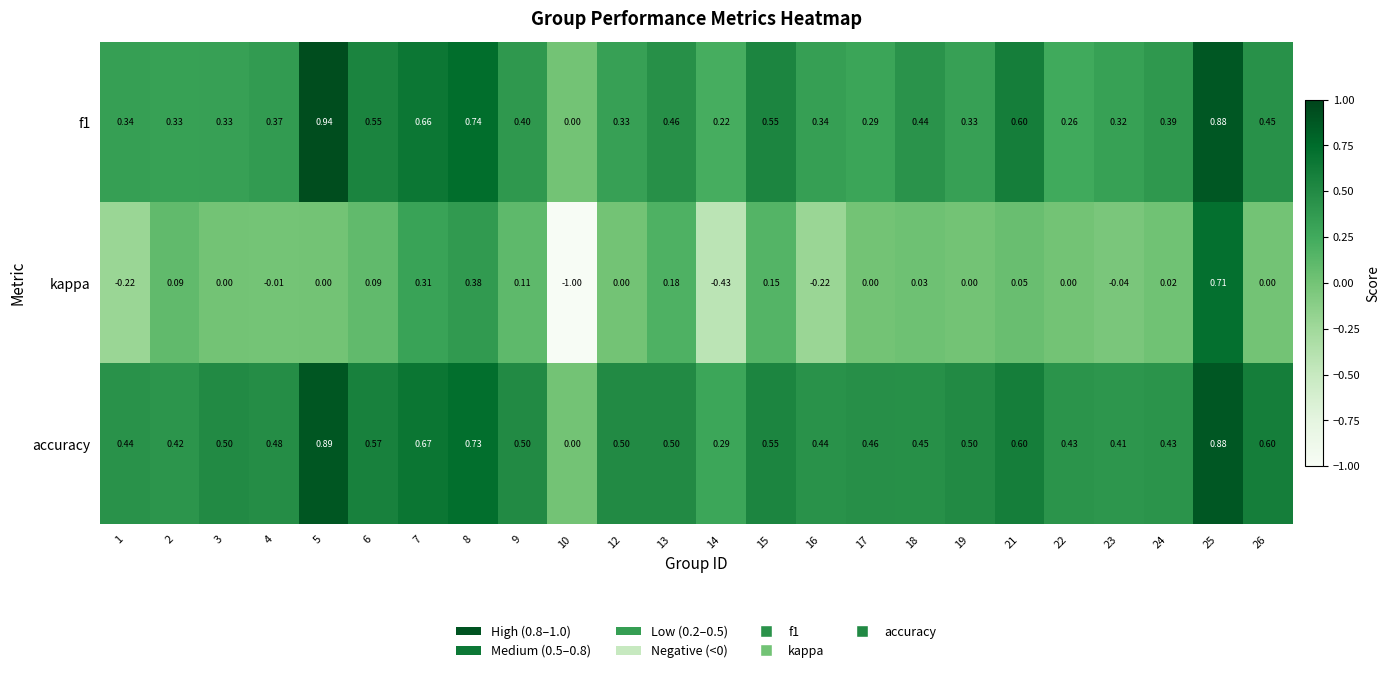

Which series has the largest total across all categories?

accuracy